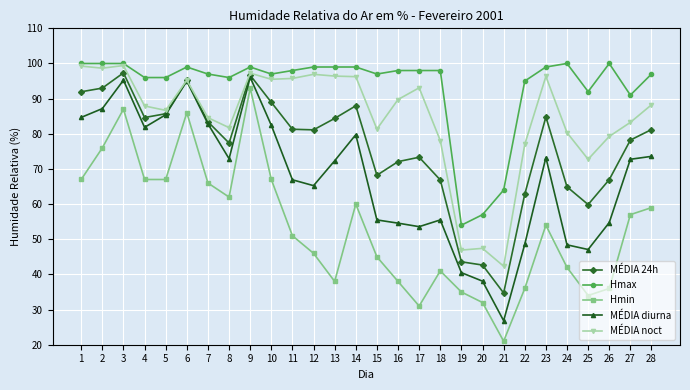

True or false: MÉDIA diurna and Hmax intersect in this chart.

False